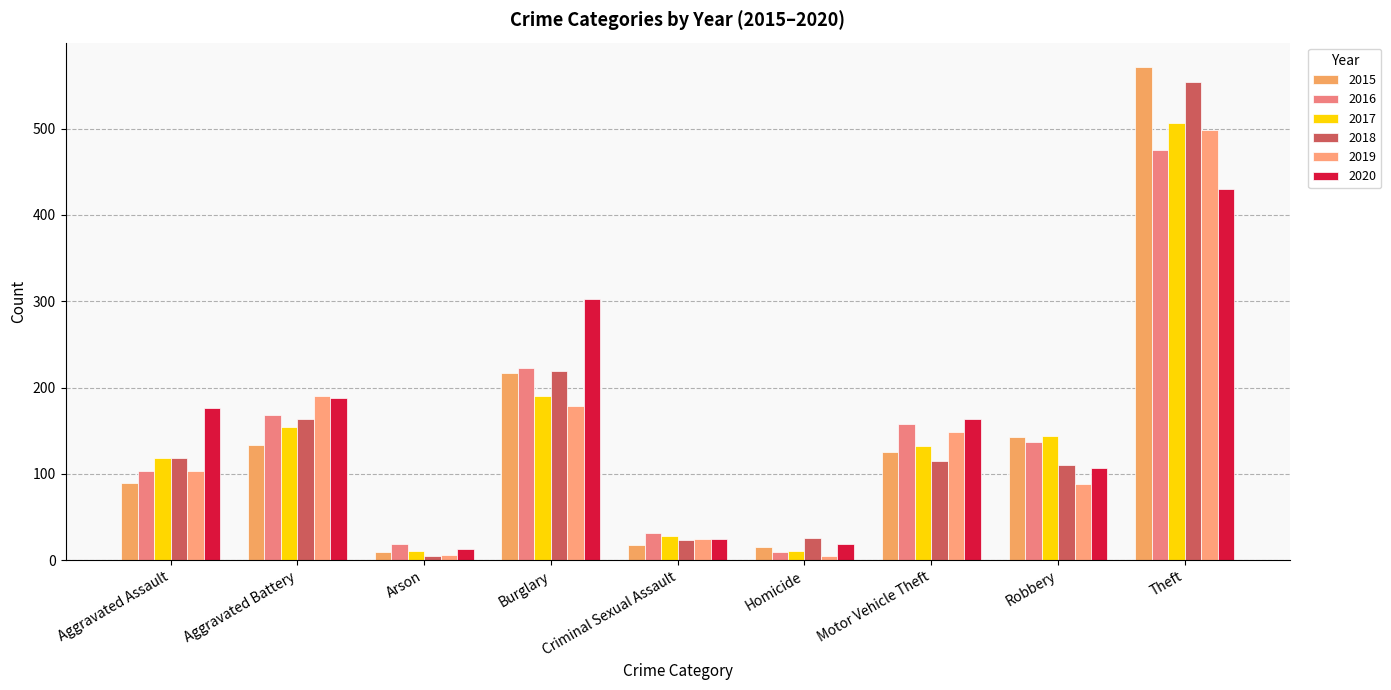

What is the average value of the 2016 series?

147